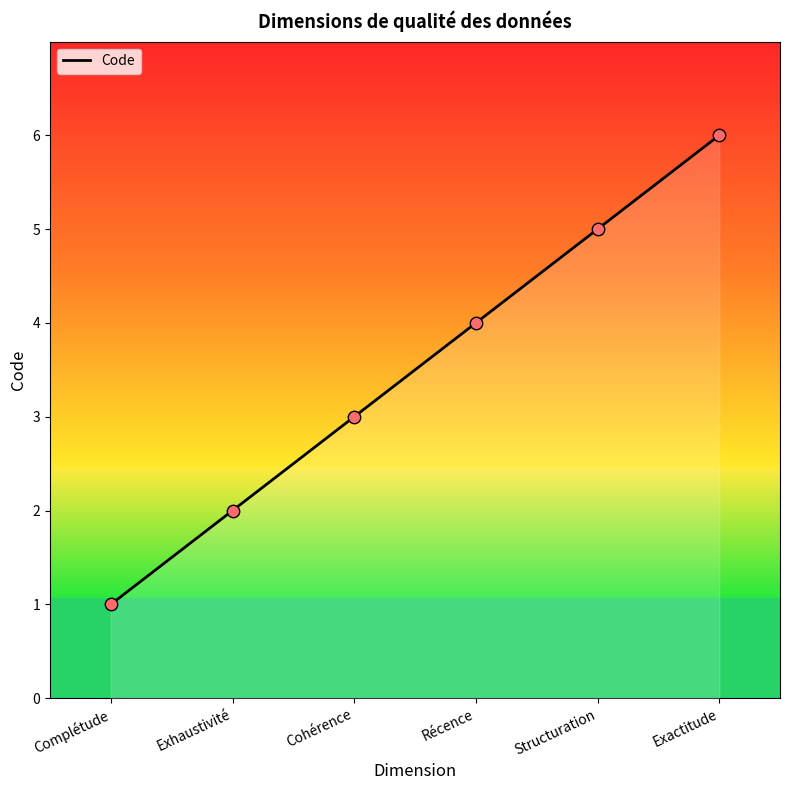

Approximately how many times larger is the value at Exactitude compared to Complétude?

6.0